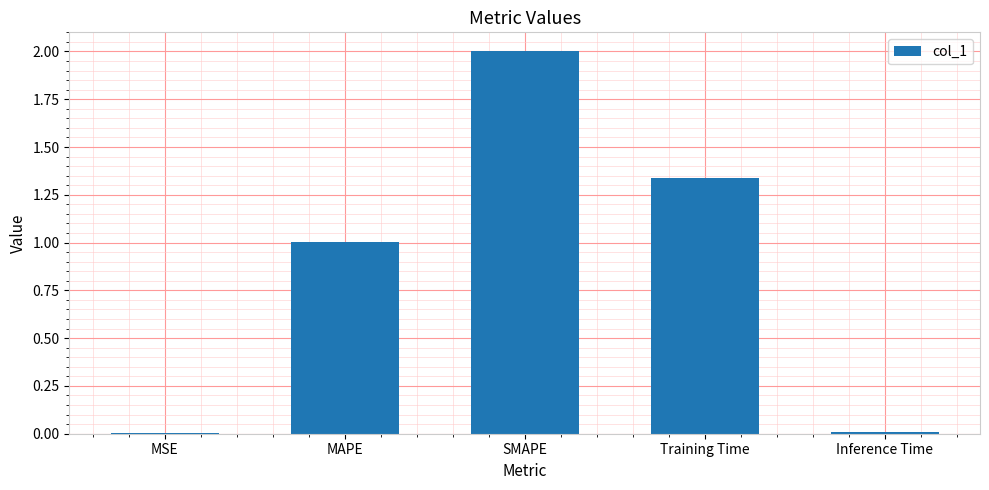

What is the change in value from MAPE to Training Time?

+0.3